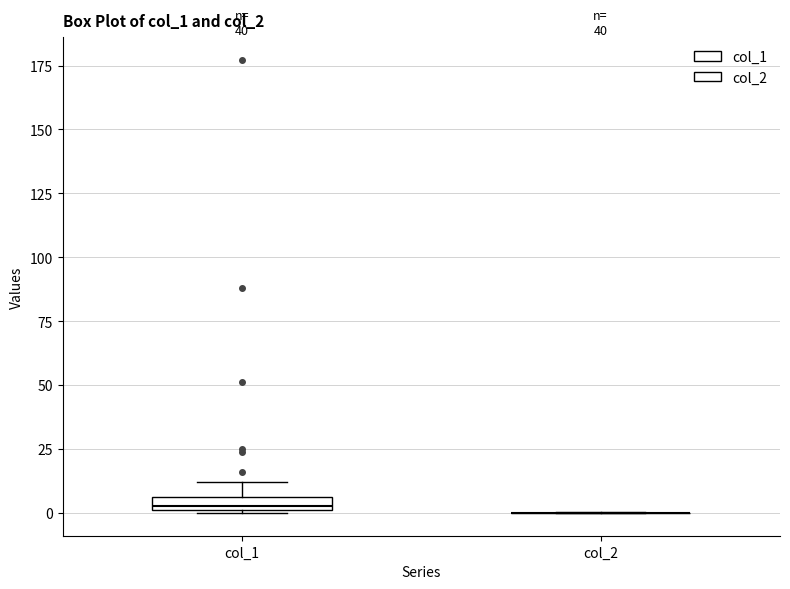

Comparing the boxes themselves (not the whiskers), which one is the tallest?

col_1